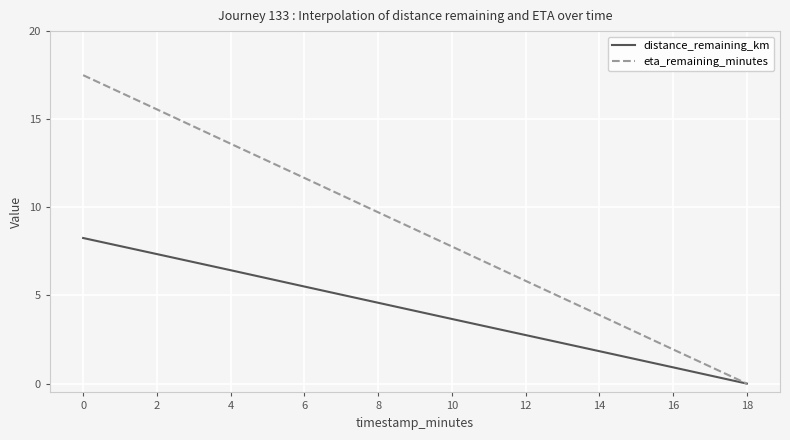

List the series in order of their peak value, lowest first.

distance_remaining_km, eta_remaining_minutes